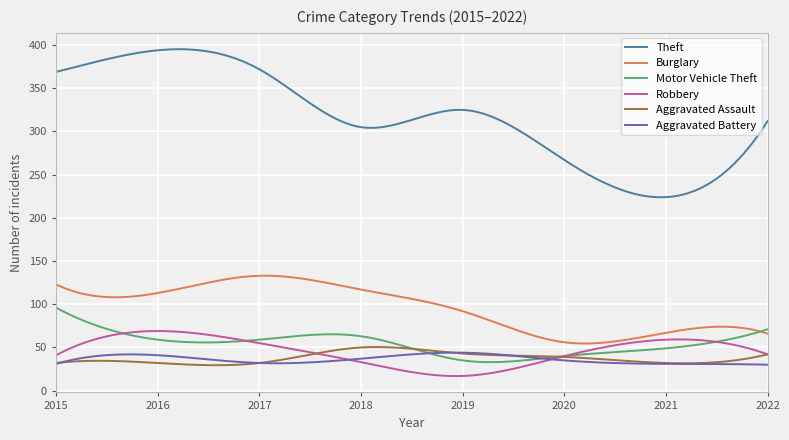

What is the greatest value displayed?

395.3